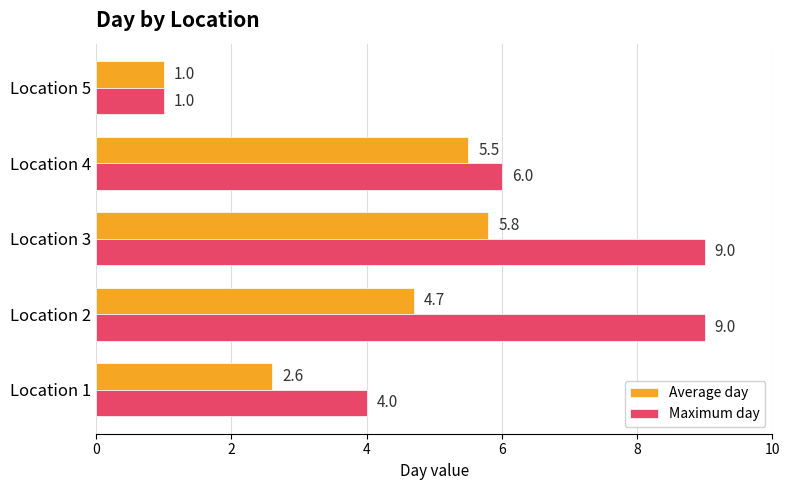

Which series changed the most between Location 1 and Location 3?

Maximum day